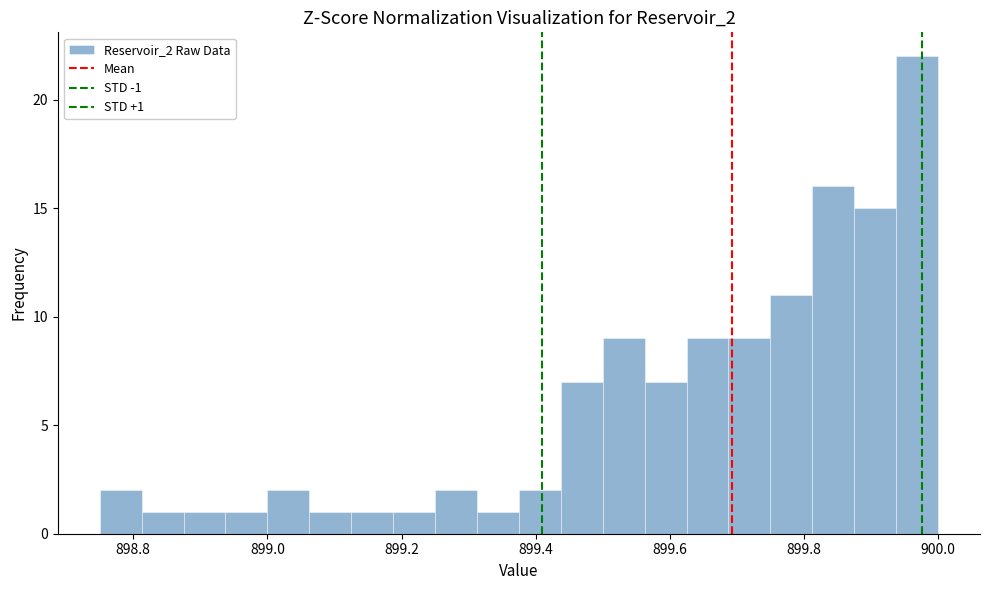

Around what value on the x-axis is the tallest bar? Give the approximate position of its centre, as read against the axis.

899.96